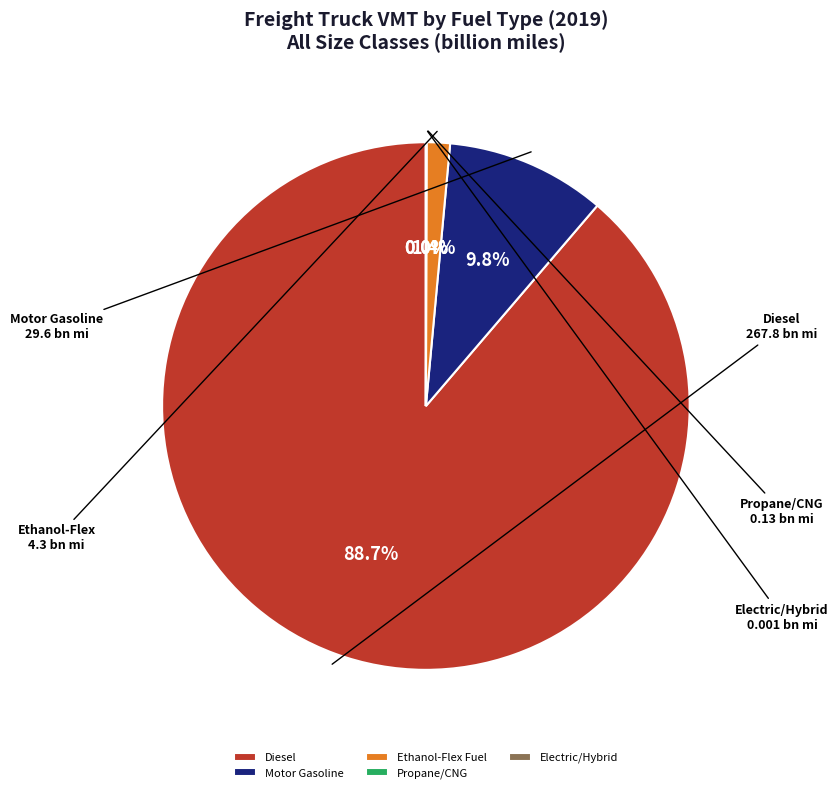

To the nearest percent, what is the average slice percentage?

20%